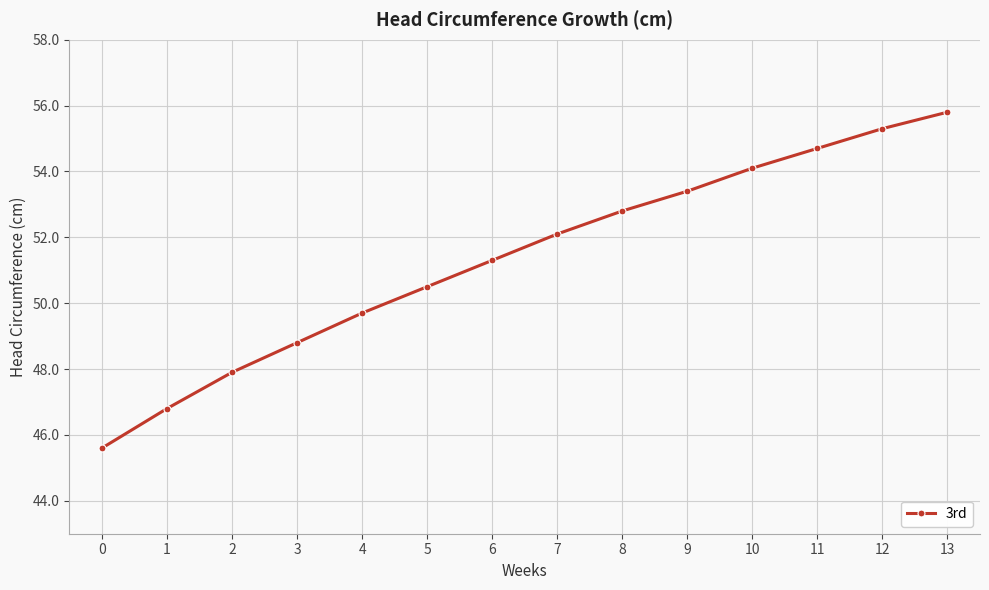

What is the value of the 14th point from the left?

55.8